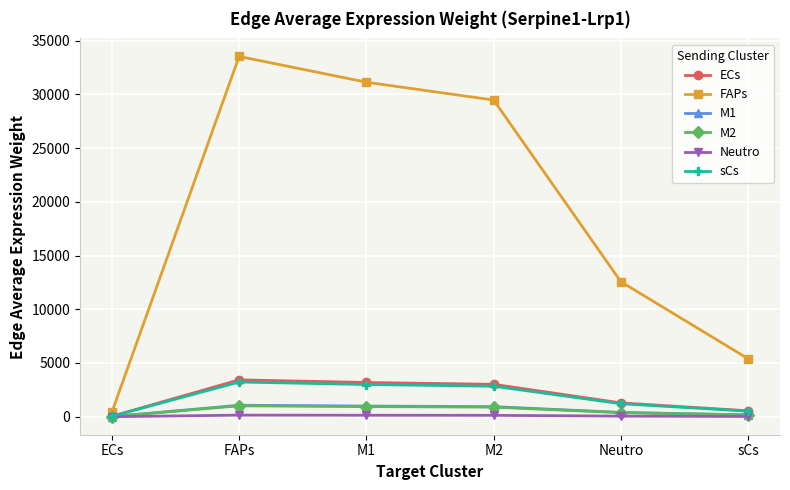

True or false: M2 has more than 0 points higher than both neighbors.

True